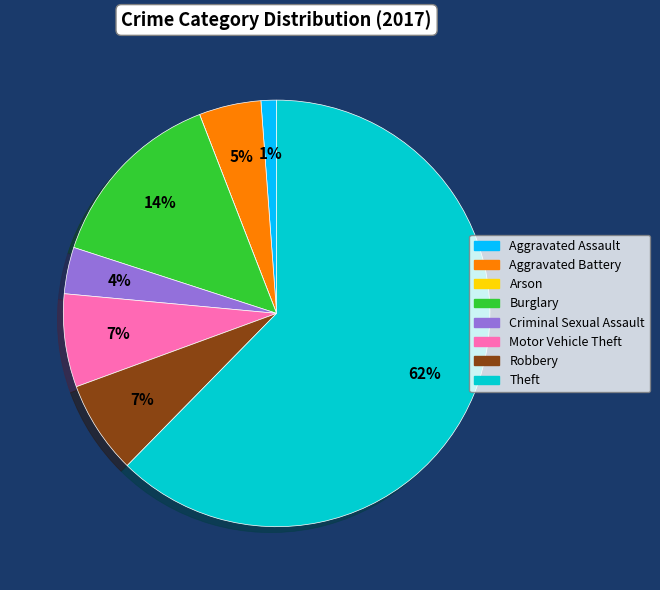

What is the ratio of the value at Motor Vehicle Theft to the value at Robbery?

1.0